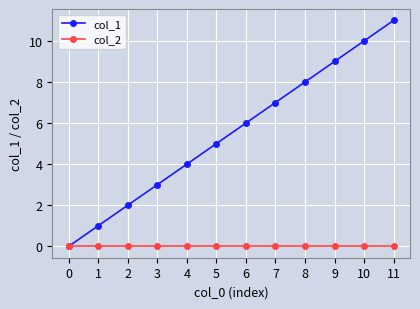

The value of col_2 at 1 is 0. True or false?

True